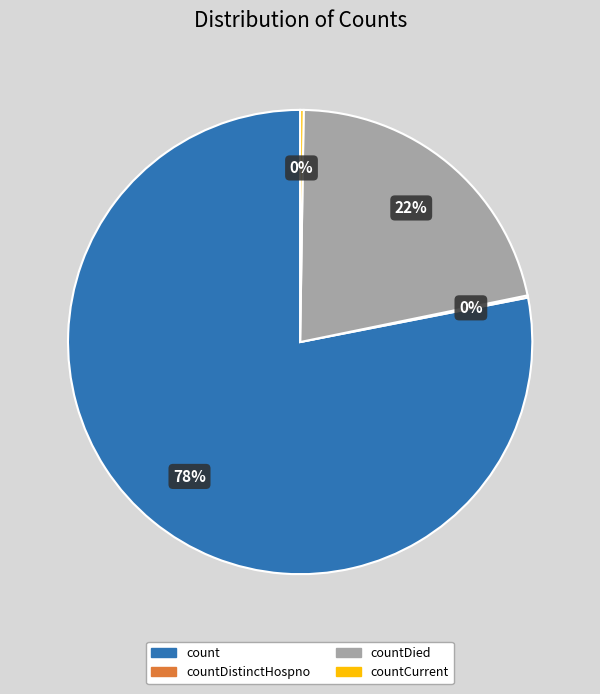

To the nearest percent, what is the average slice percentage?

25%